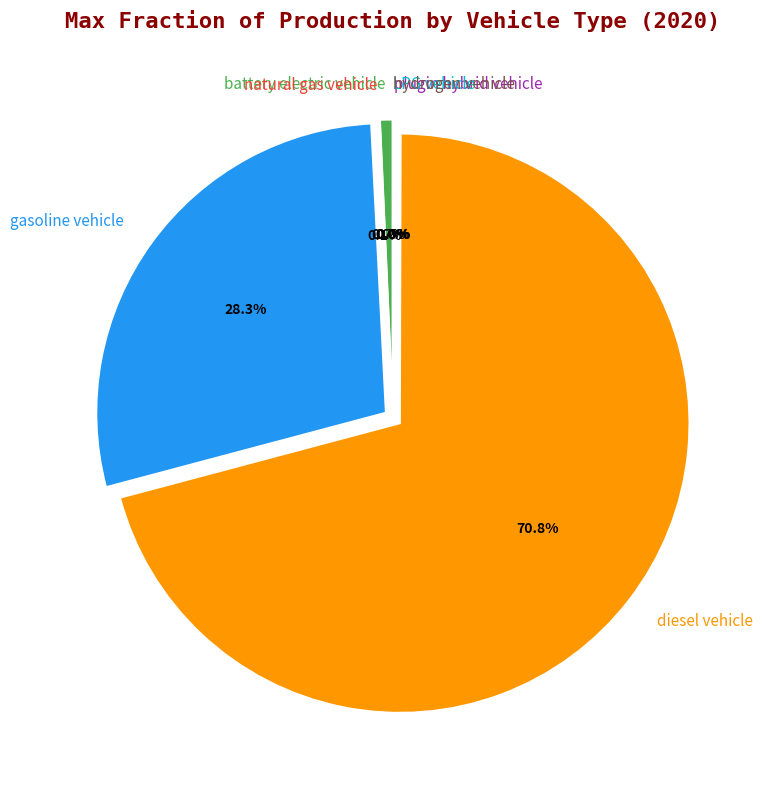

Is LPG vehicle the majority of the pie?

No